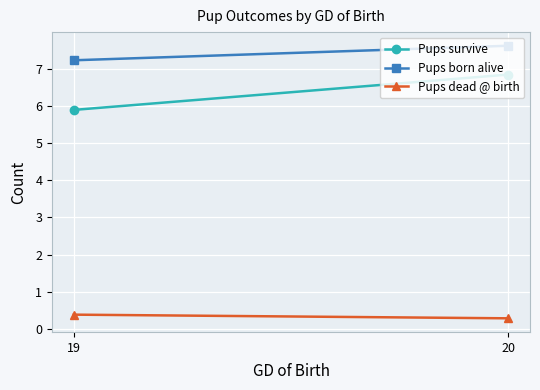

List the labels in order of Pups born alive value, largest first.

20, 19